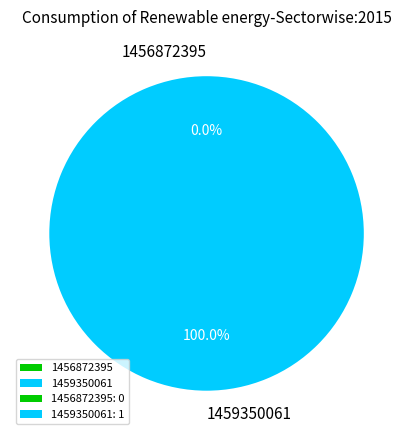

Is 1459350061 the majority of the pie?

Yes